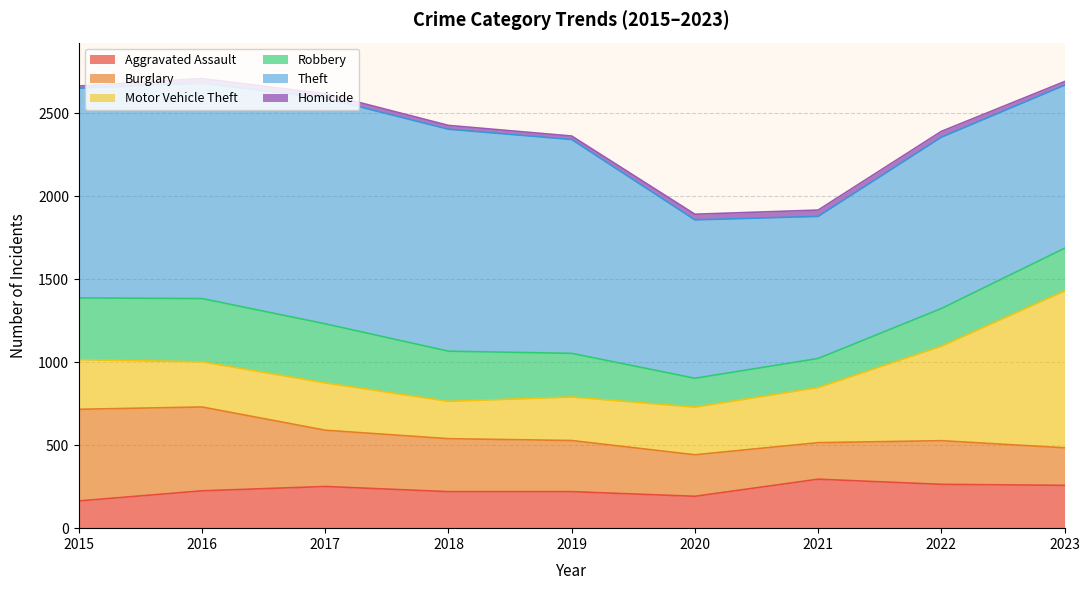

What is the value of the Robbery point at the 6th from the left?

174